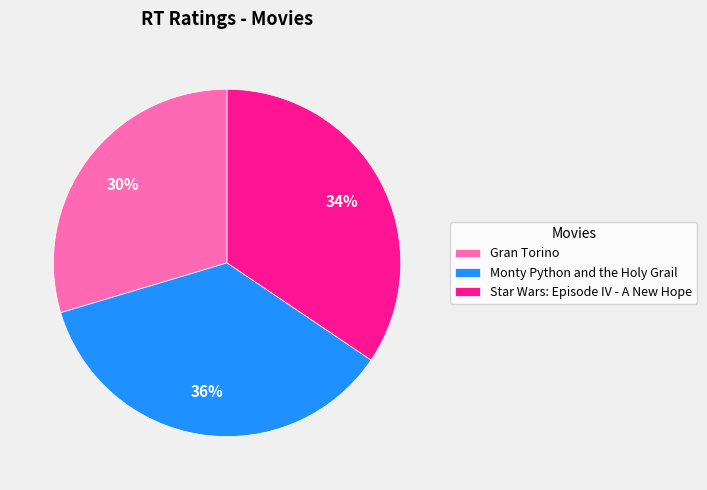

What percentage is the Monty Python and the Holy Grail slice, to the nearest percent?

36%